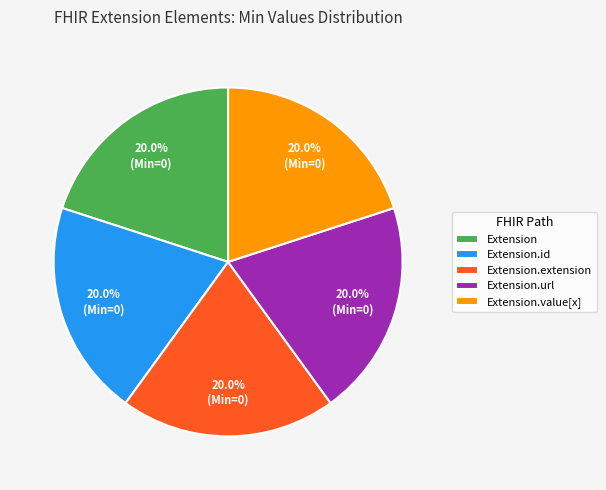

Does Extension.url represent more than half of the total?

No